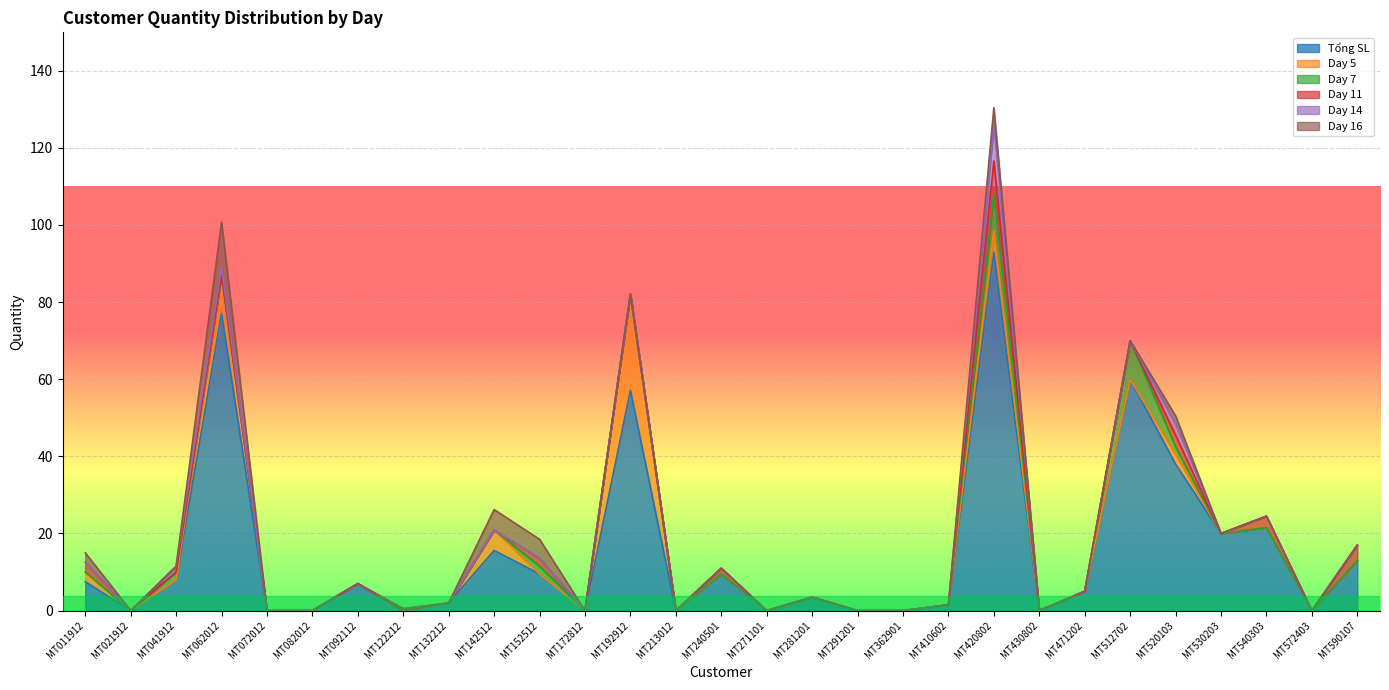

Where is Day 7 nearest to the value 5?

MT041912